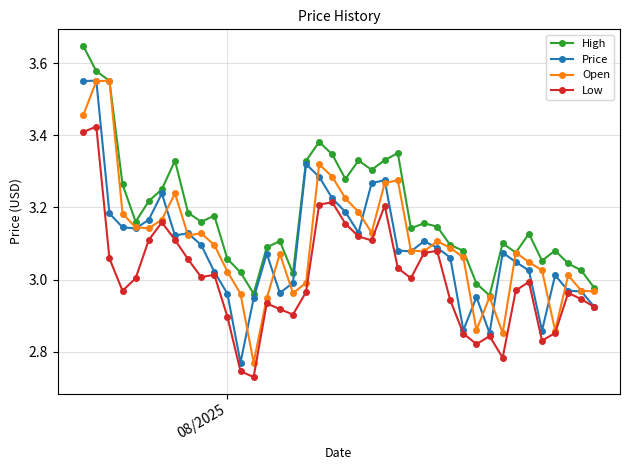

How many lines are shown in the chart?

4